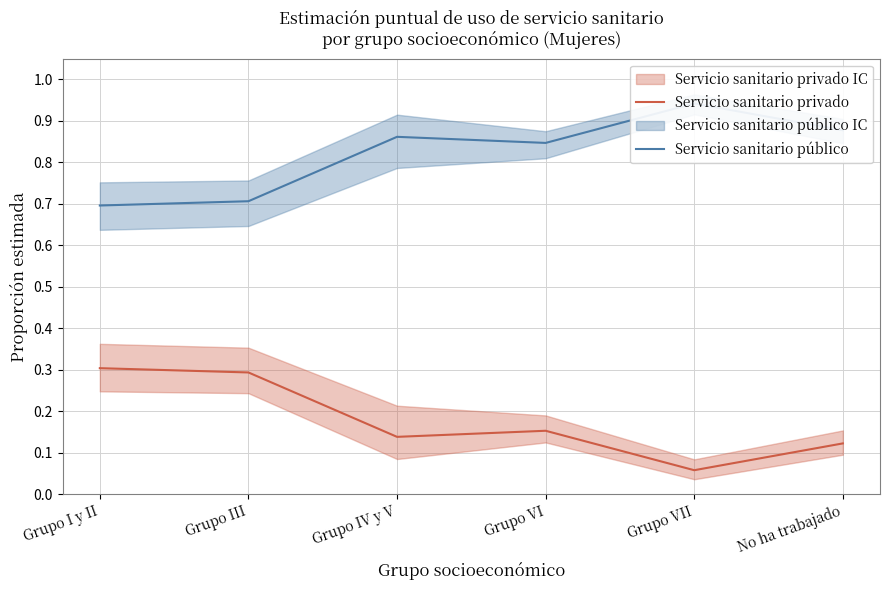

At how many categories does at least one series exceed 0?

6